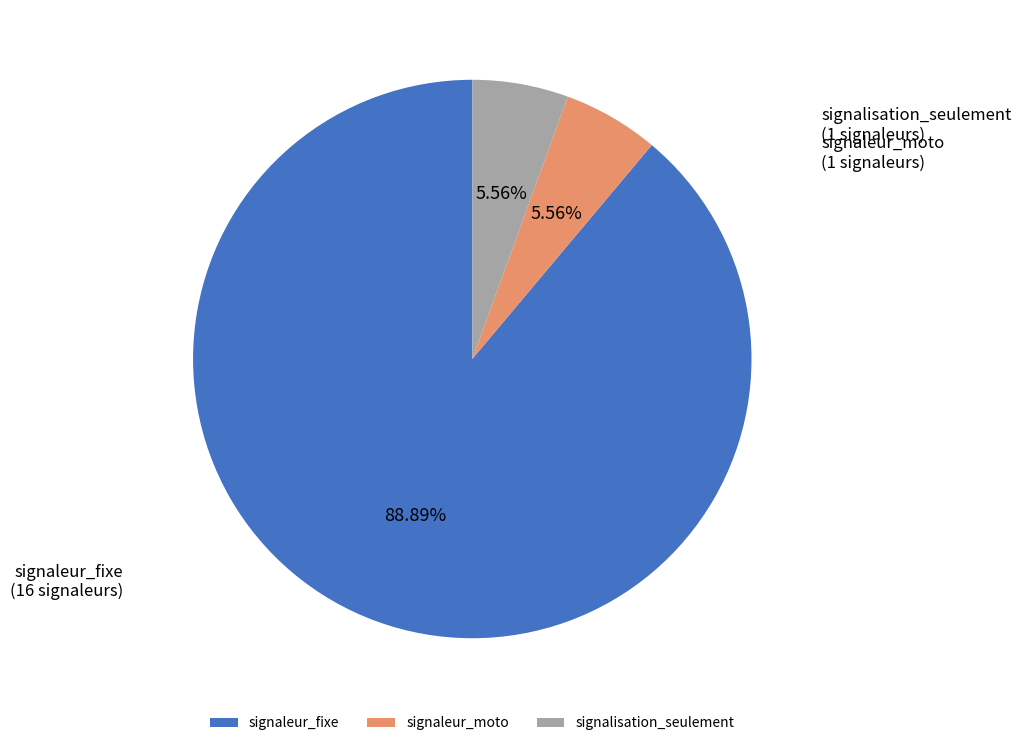

True or false: signalisation_seulement accounts for 6% of the total.

True